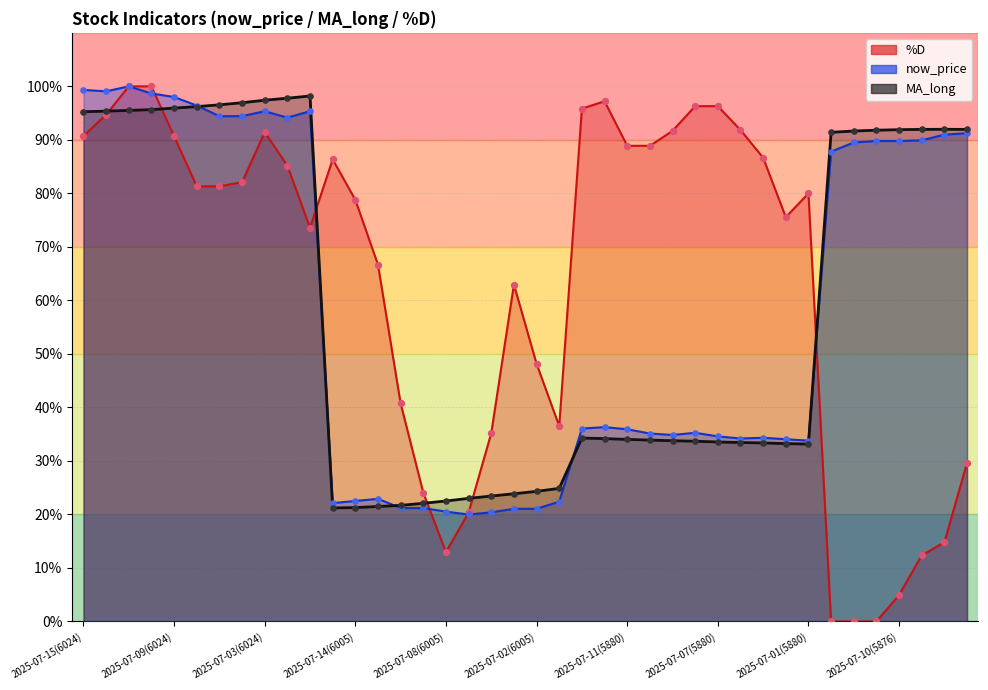

Which series contains the lowest Y value?

%D